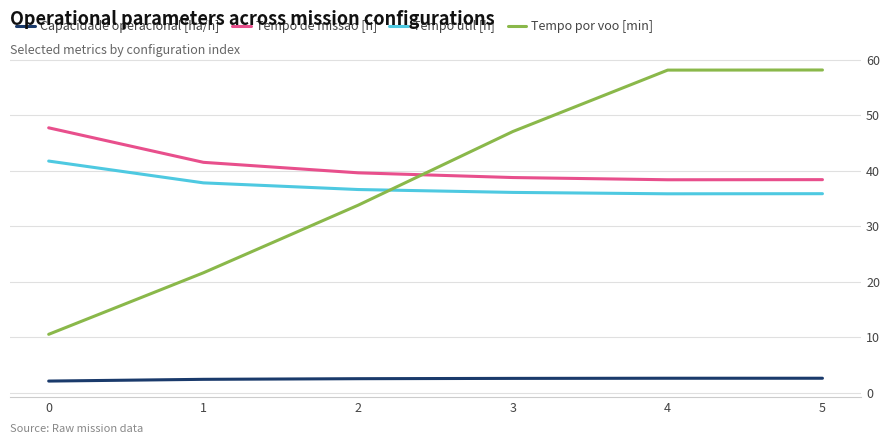

Is the value of Tempo por voo [min] at 4 greater than the value of Capacidade operacional [ha/h] at 3?

Yes